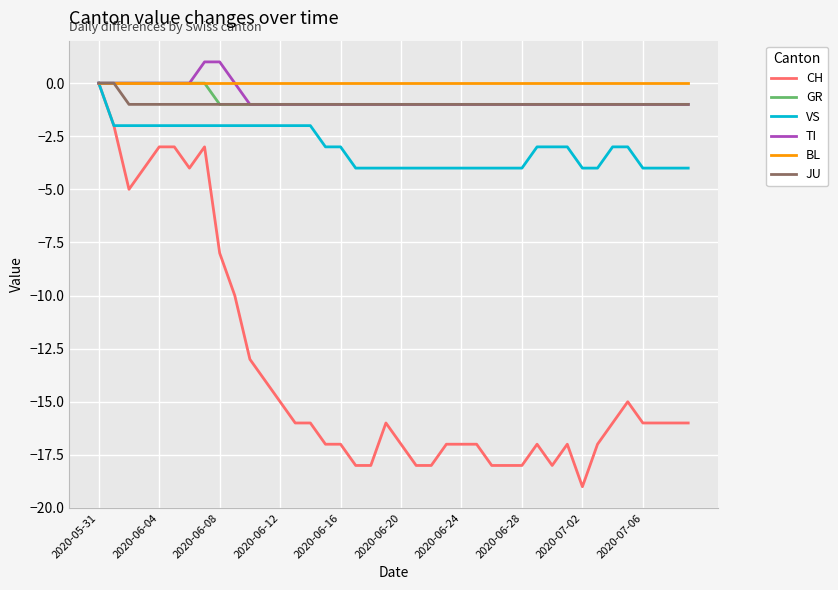

Which series has the largest range (max minus min)?

CH